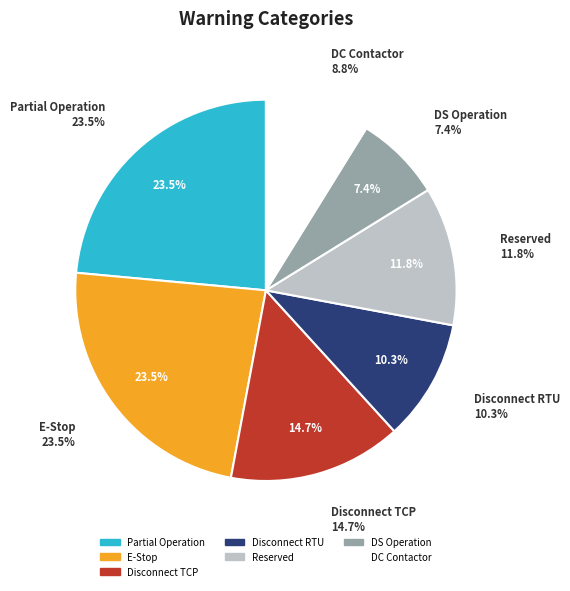

How many segments does this pie chart have?

7